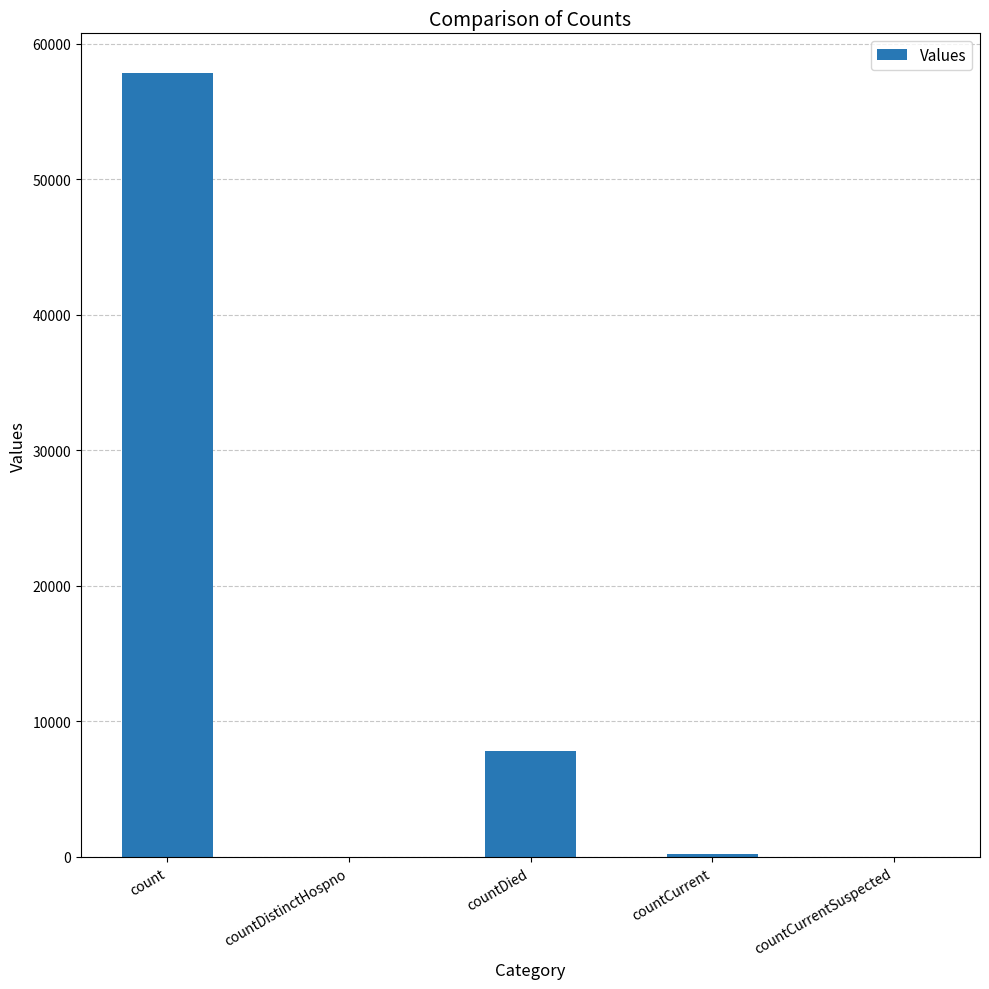

The chart shows a value of 13859 at countDied. True or false?

False